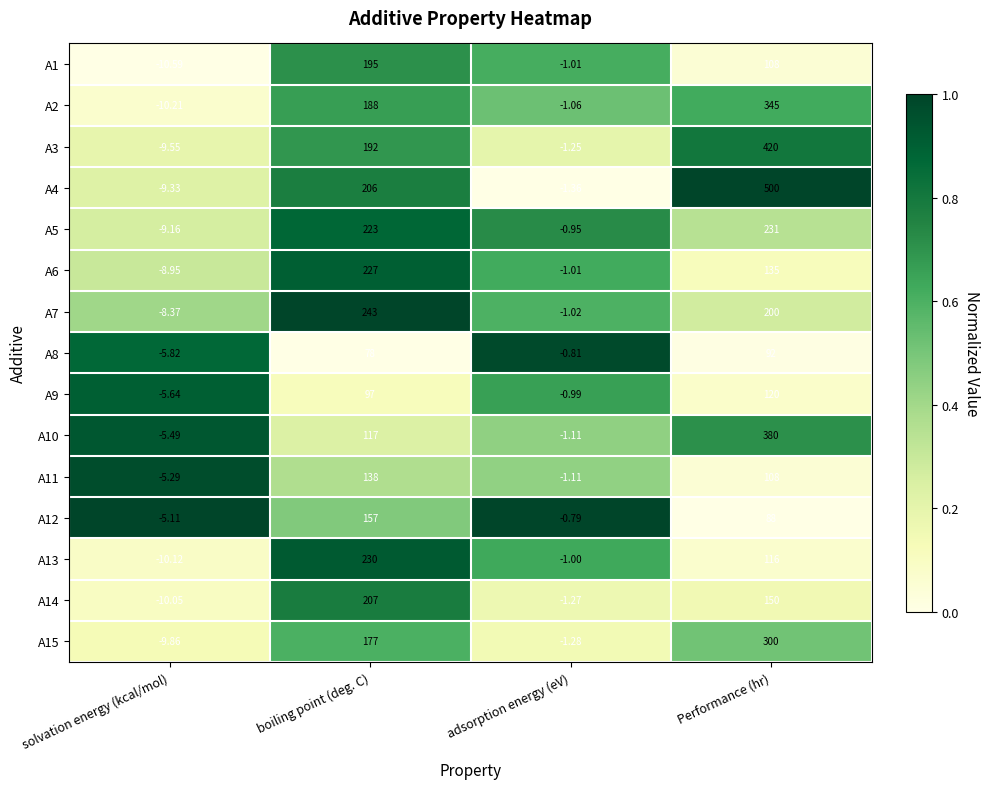

Where does the A7 series first go above 200?

boiling point (deg. C)